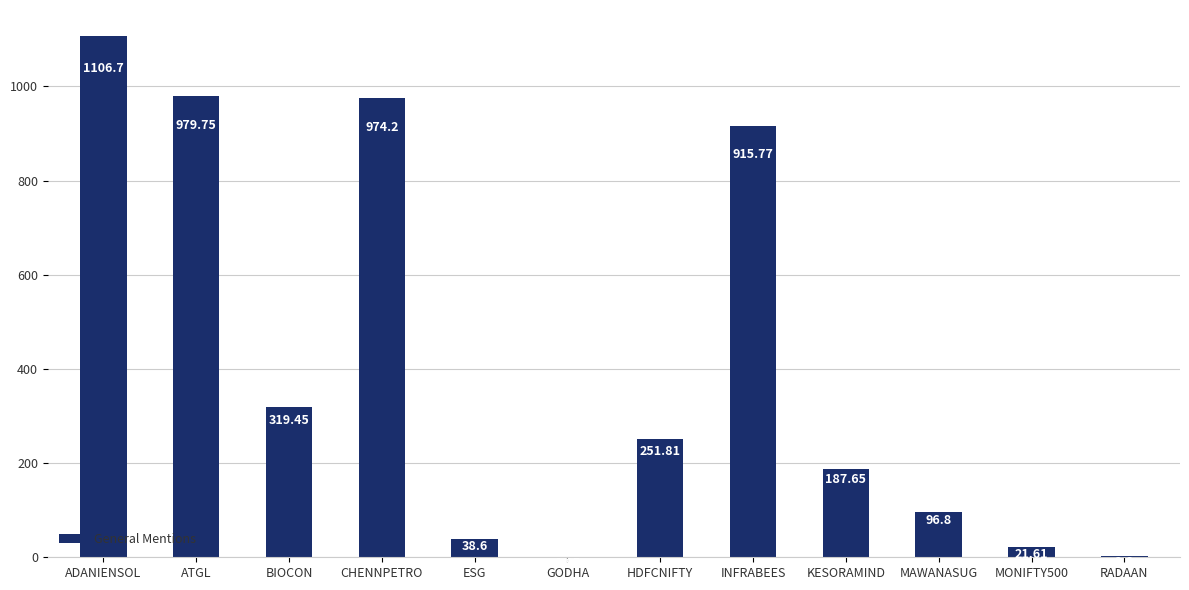

Is it true that the value at KESORAMIND is 120.2?

False